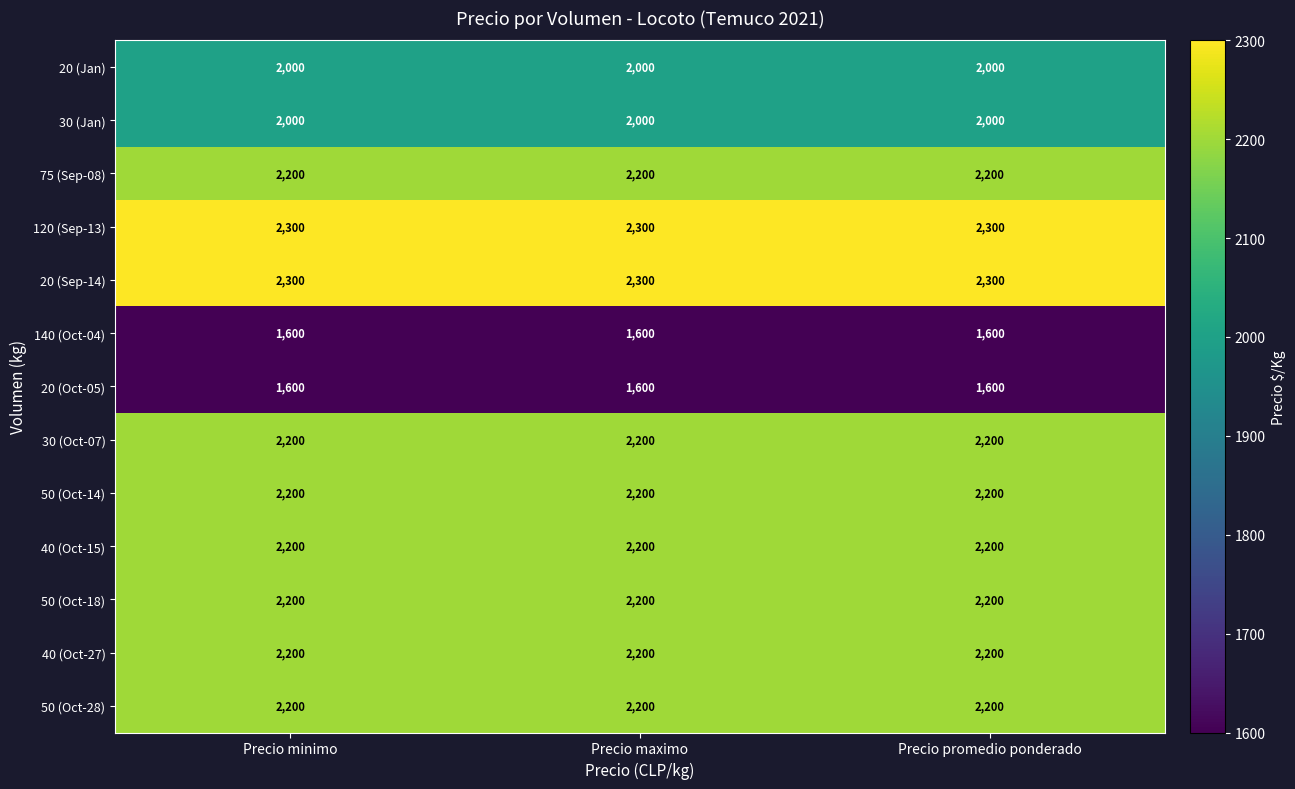

At how many categories does at least one series exceed 1886?

3